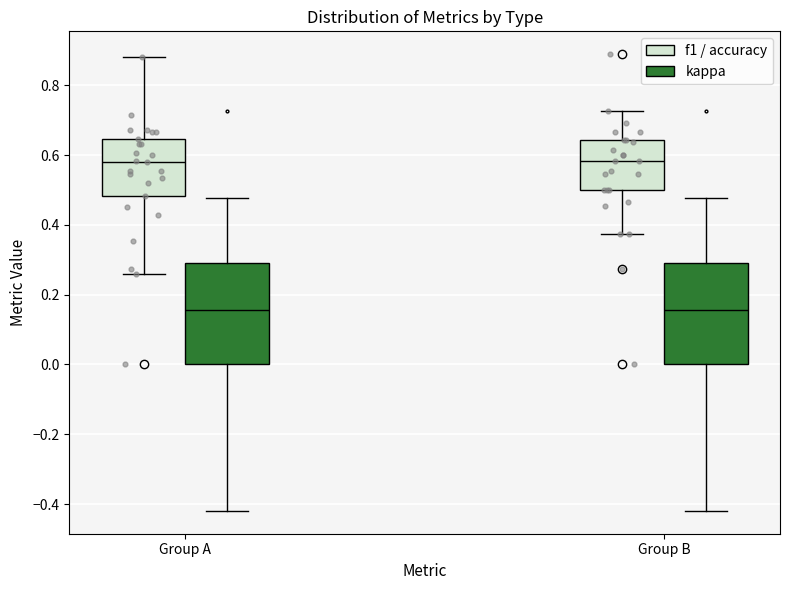

Where does the median line of the box for Group A (kappa) sit on the y-axis? The values are not printed on the chart, so give them approximately, as read against the axis.

0.16